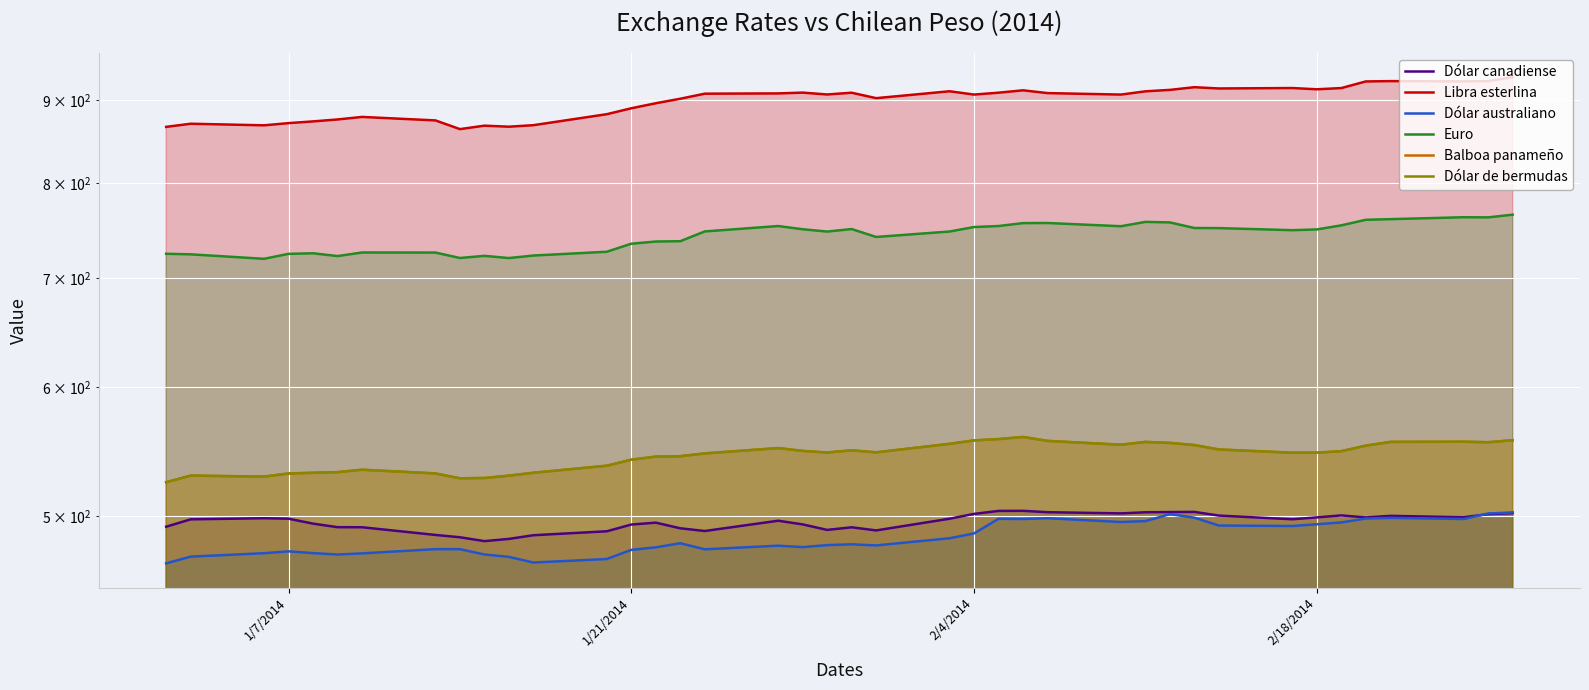

What are all the series names shown in the legend?

Dólar canadiense, Libra esterlina, Dólar australiano, Euro, Balboa panameño, Dólar de bermudas